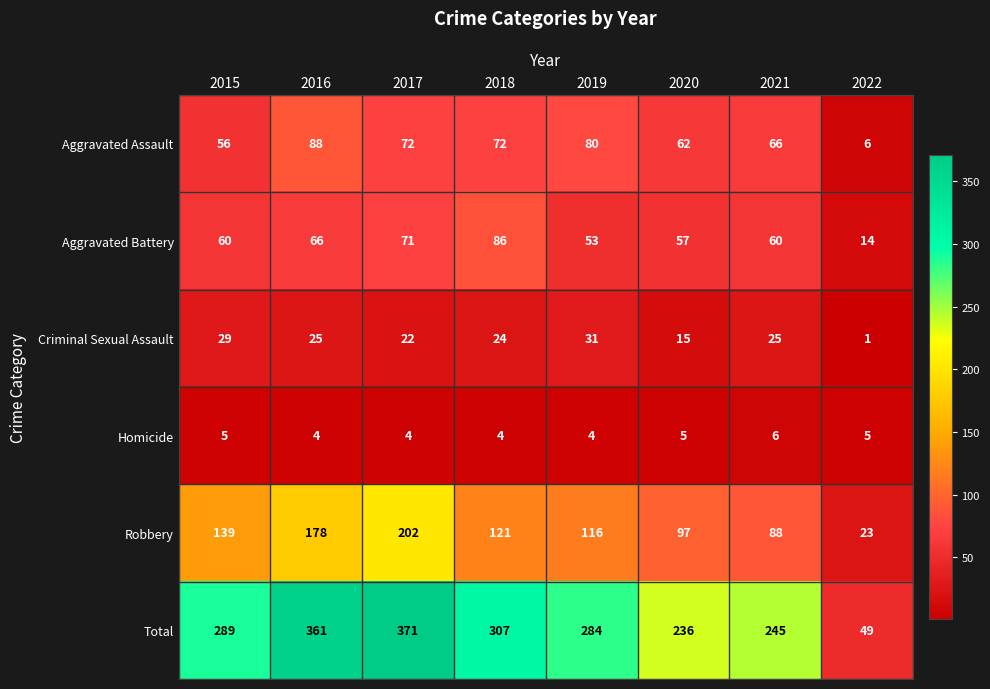

What is the spread (max minus min) of values at 2022?

48